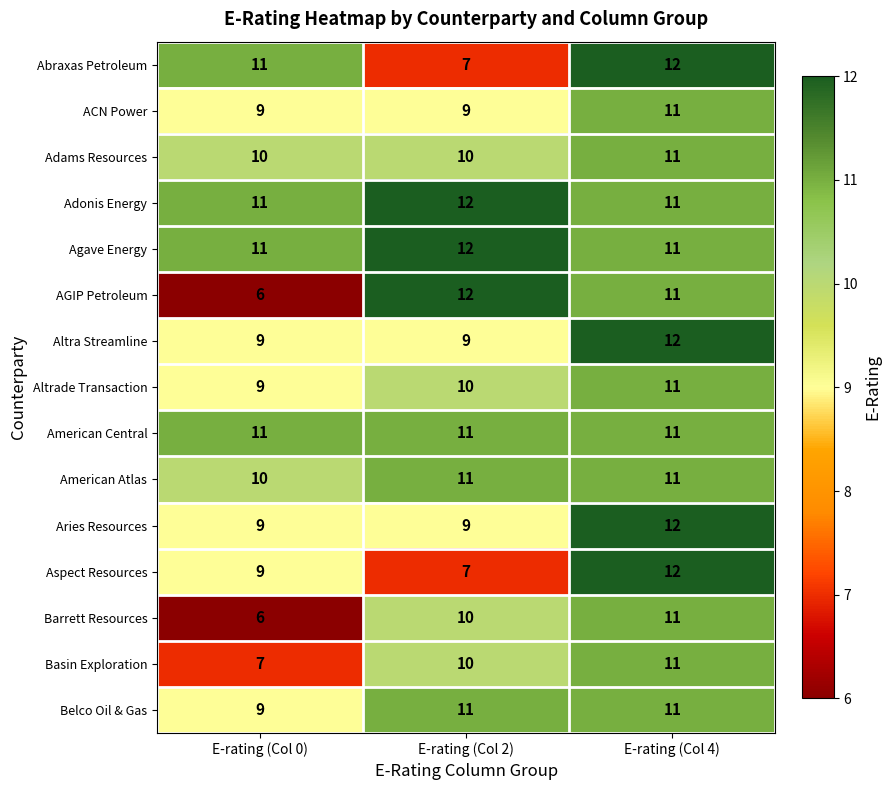

Which series has the largest range (max minus min)?

AGIP Petroleum